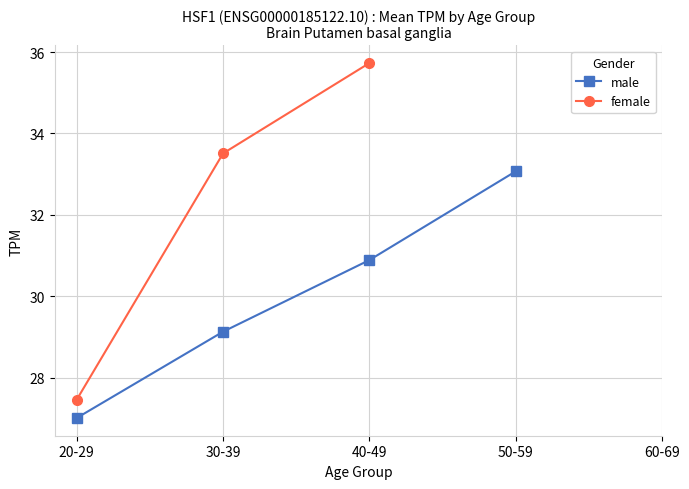

The value of male at 40-49 is 14.1. True or false?

False